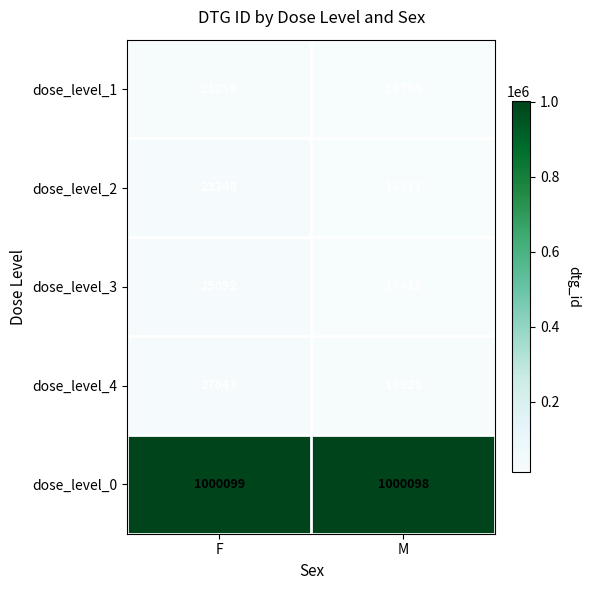

Between F and M, which series saw the biggest shift?

dose_level_4